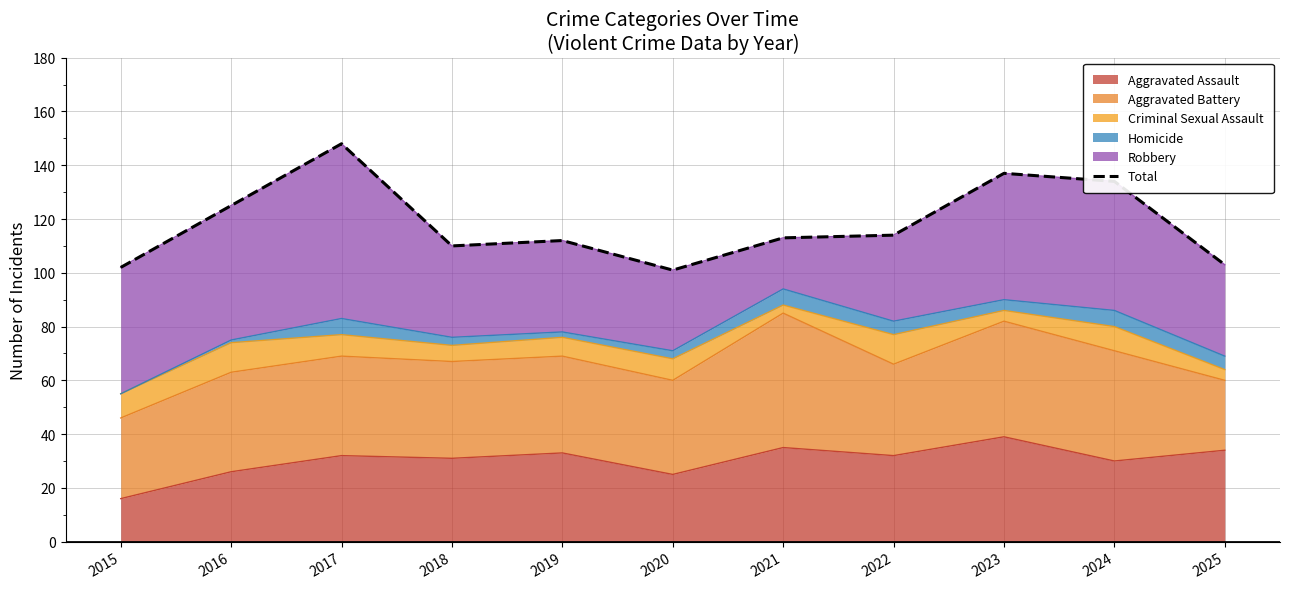

At which category does the chart reach its minimum across all series?

2020